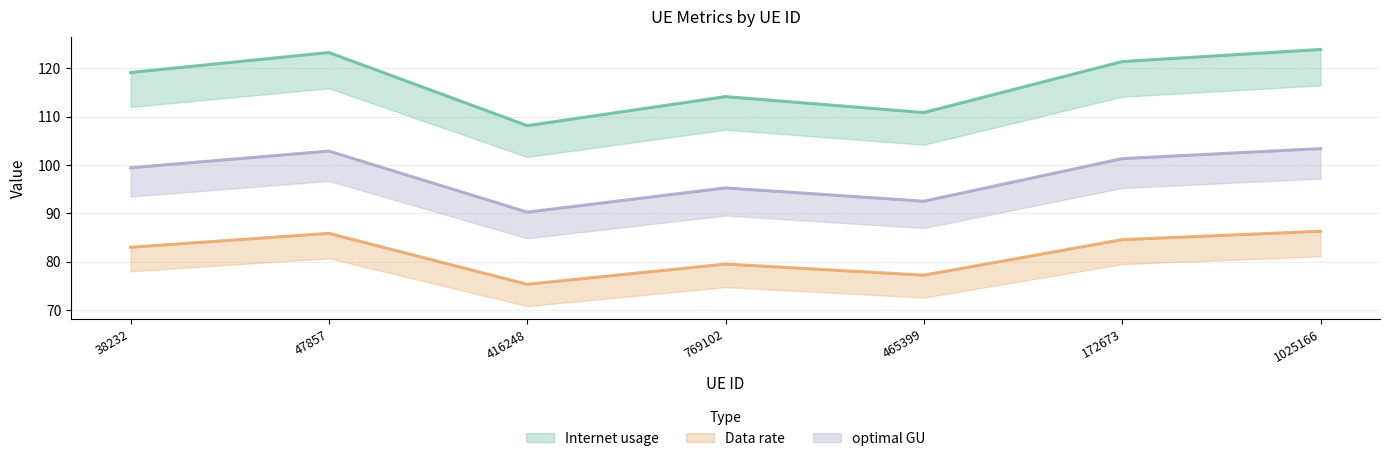

What position from the left is 465399?

5